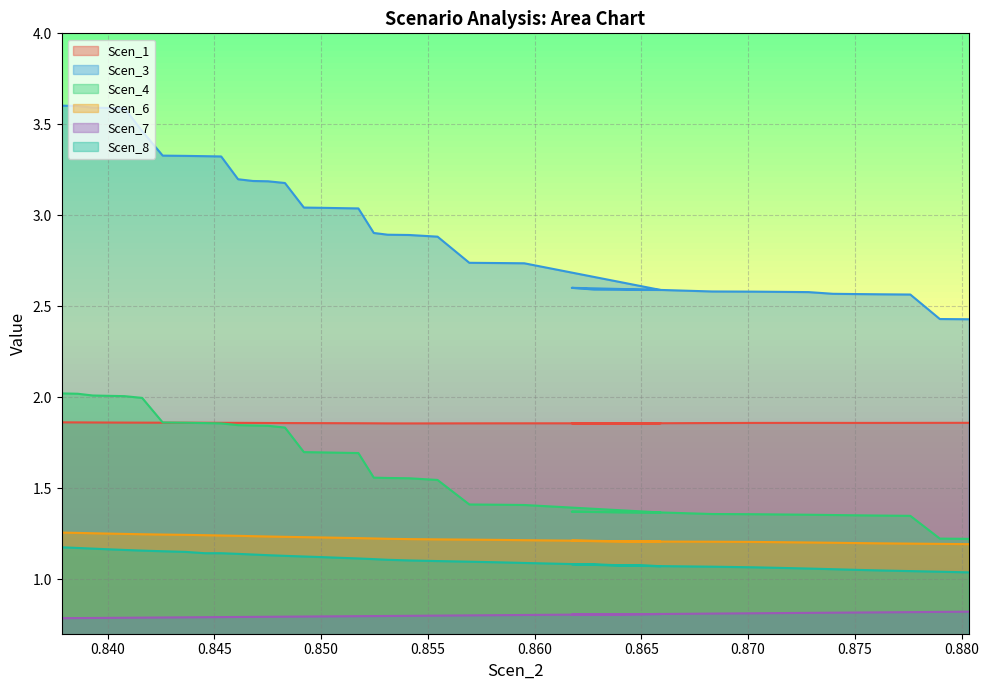

What is the average value of the Scen_8 series?

1.1